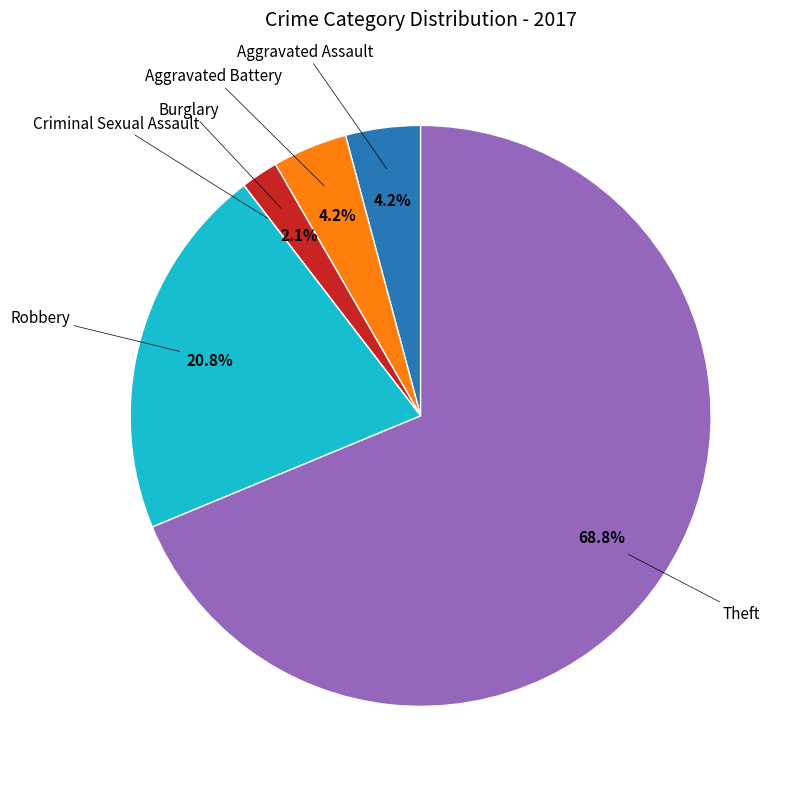

Does any single category account for the majority?

Yes